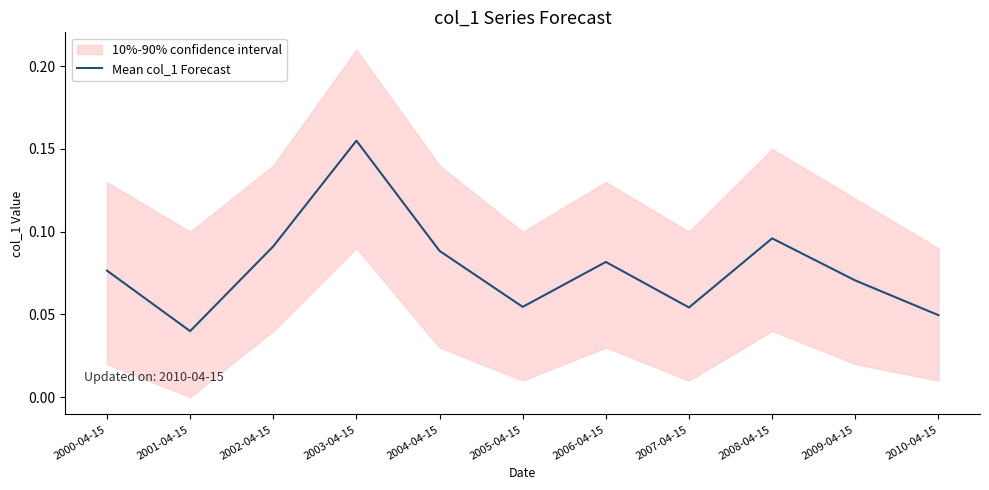

How many points are higher than both their immediate neighbors (excluding endpoints)?

3